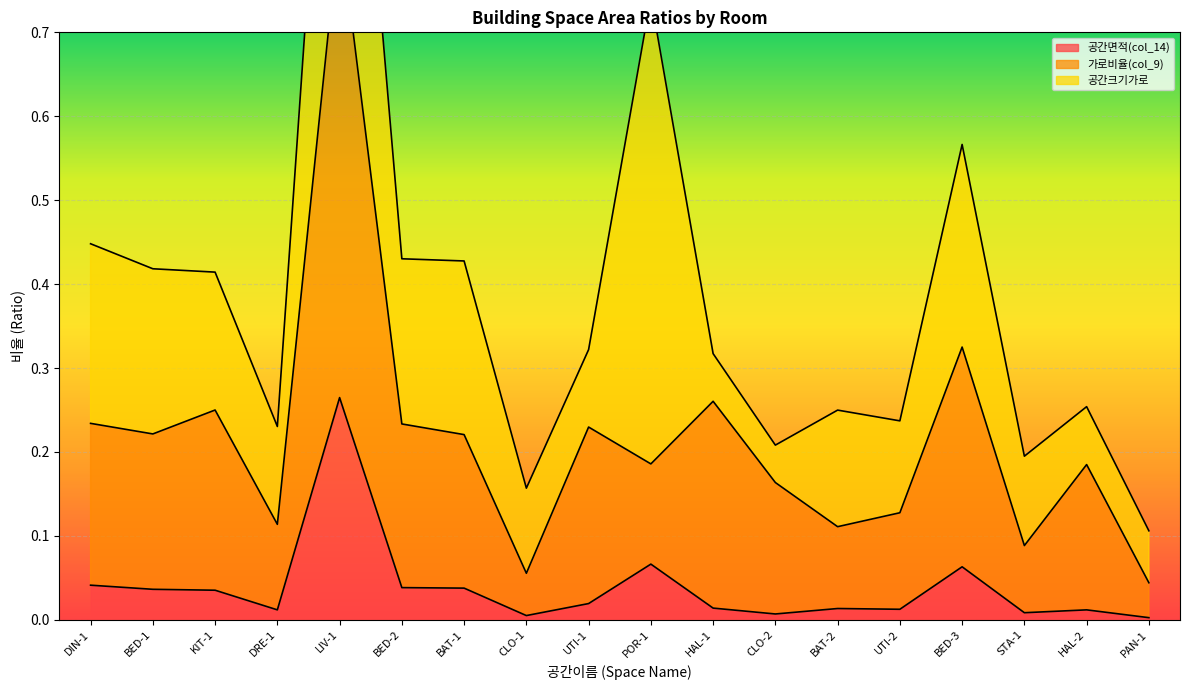

At which label is 가로비율(col_9) closest to 0?

PAN-1